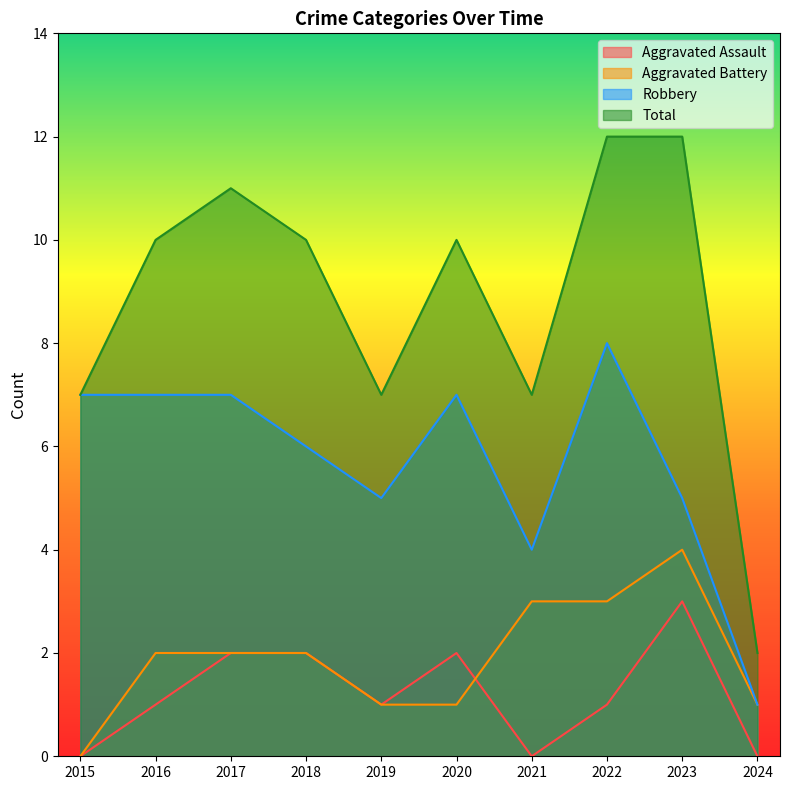

True or false: Aggravated Assault has more than 0 points higher than both neighbors.

True